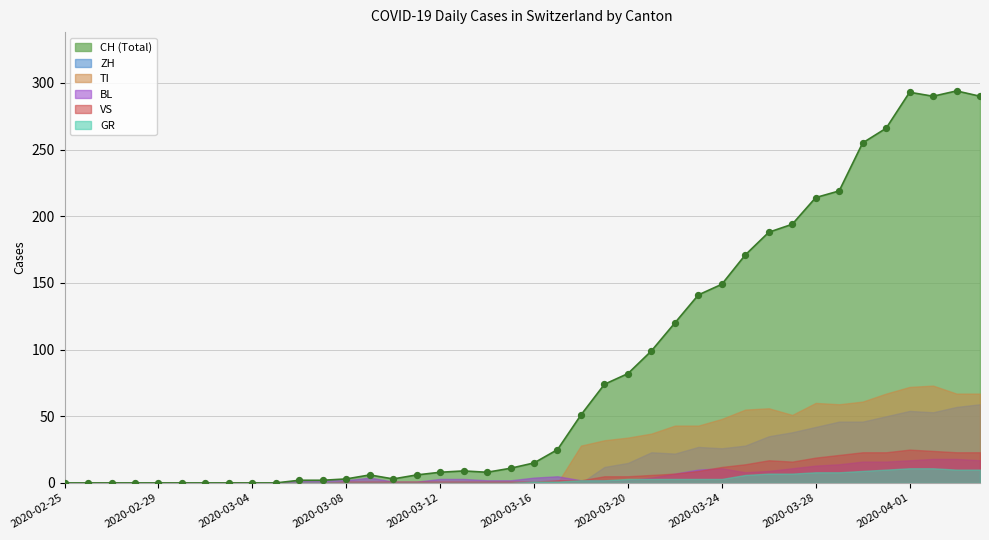

Which series has the widest spread of Y values?

CH